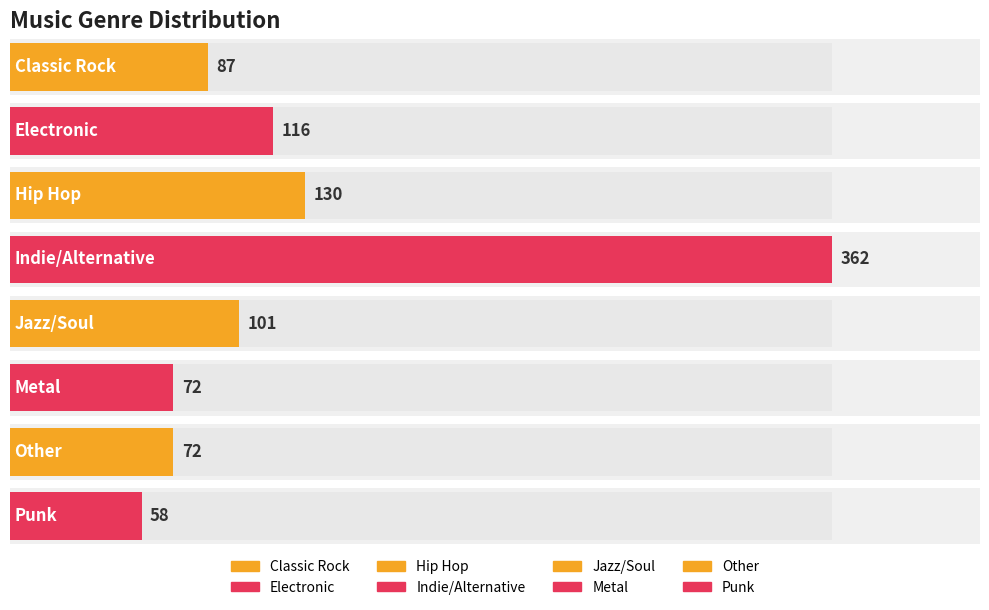

What is the maximum value shown in the chart?

362